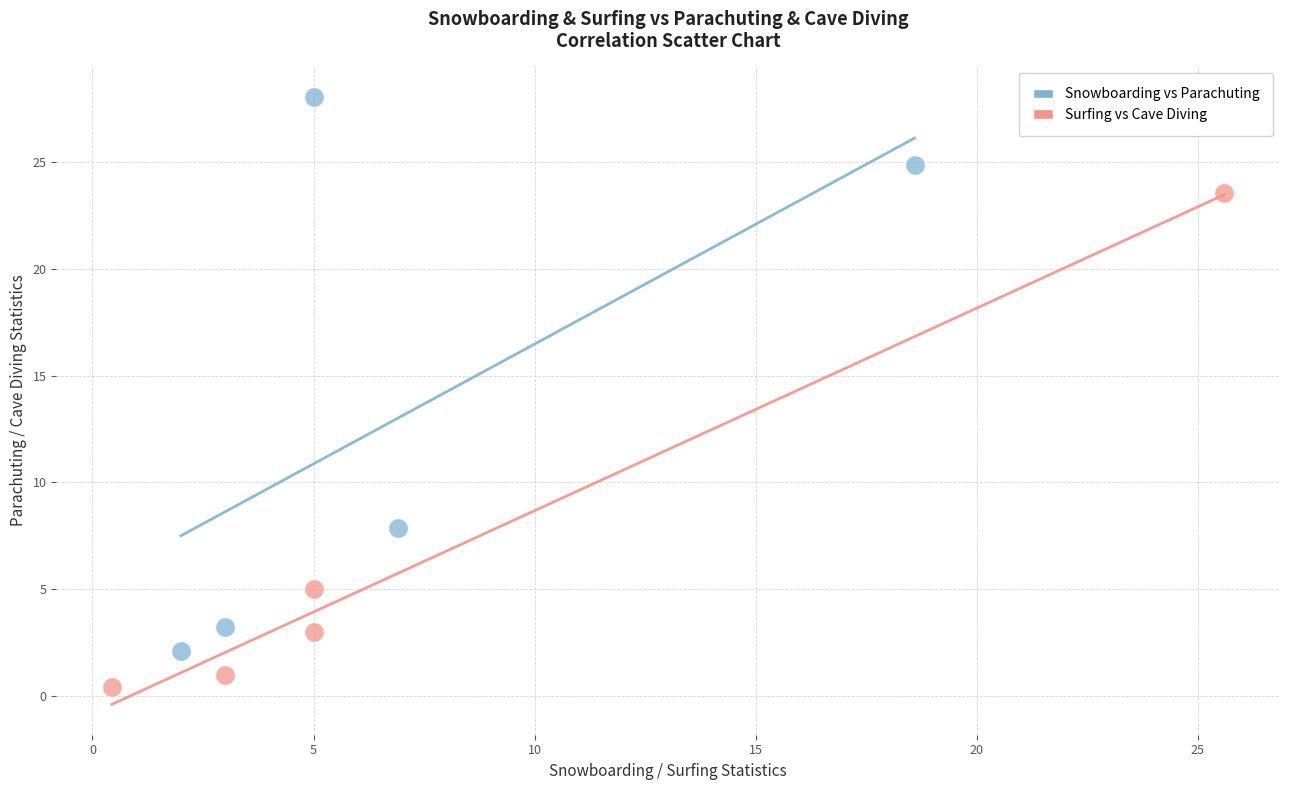

Which series contains the lowest Y value?

Surfing vs Cave Diving